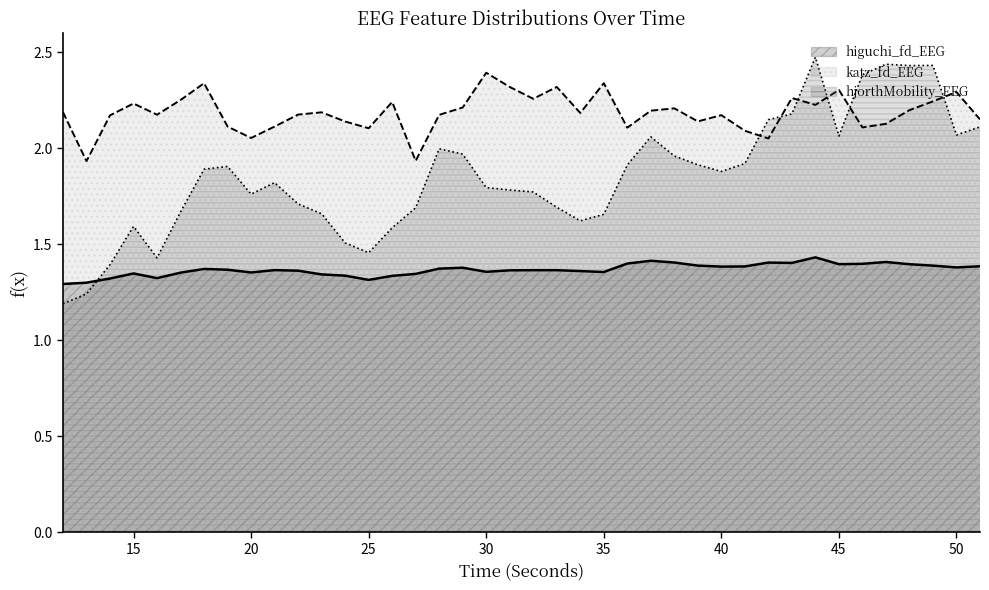

Where is the first local maximum for higuchi_fd_EEG?

15